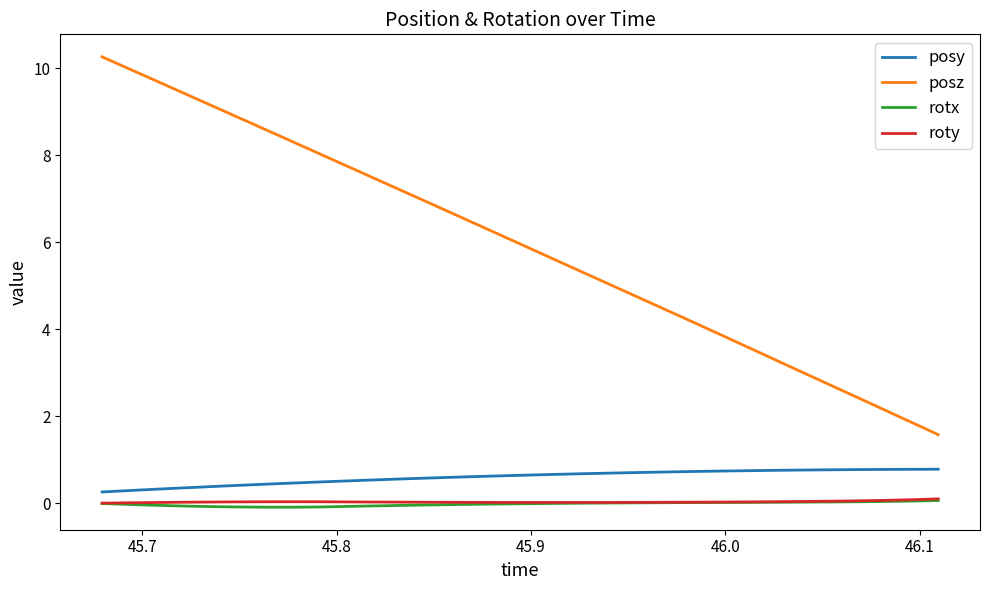

What is the greatest value displayed?

10.3